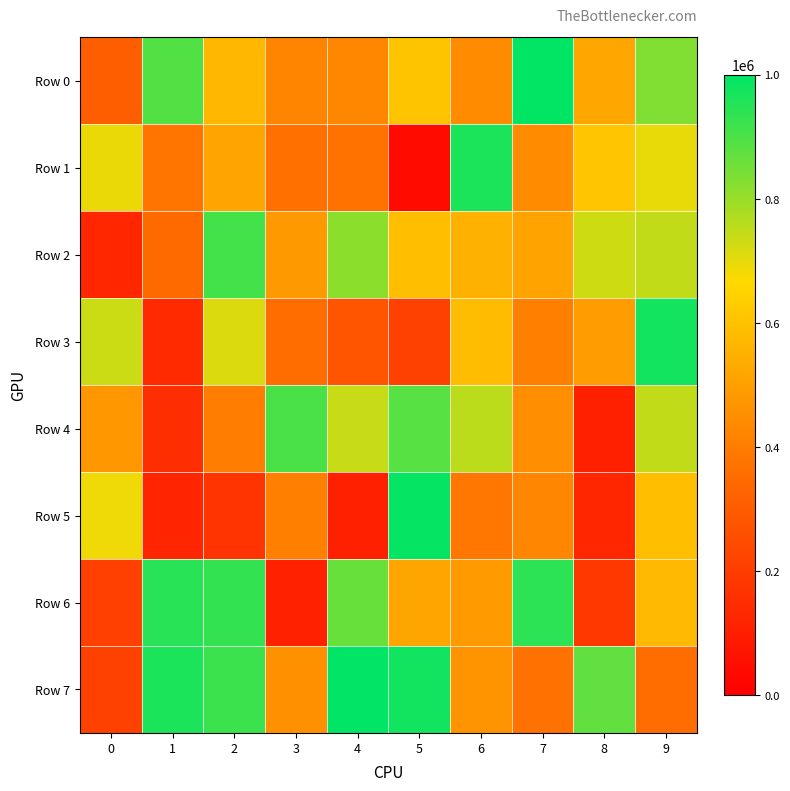

Which series has the widest spread of values?

Row 1